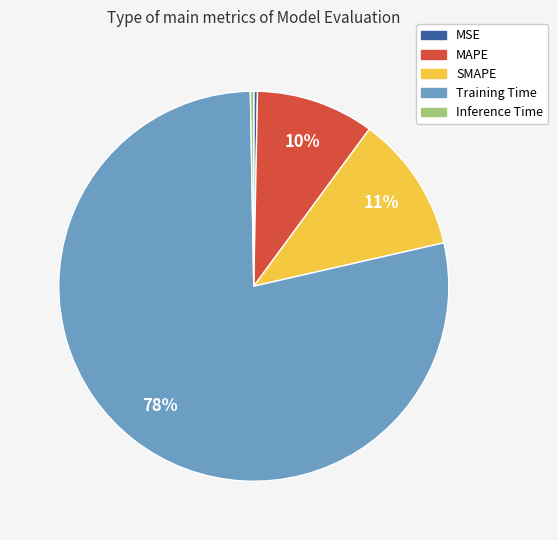

Which slice is the largest?

Training Time